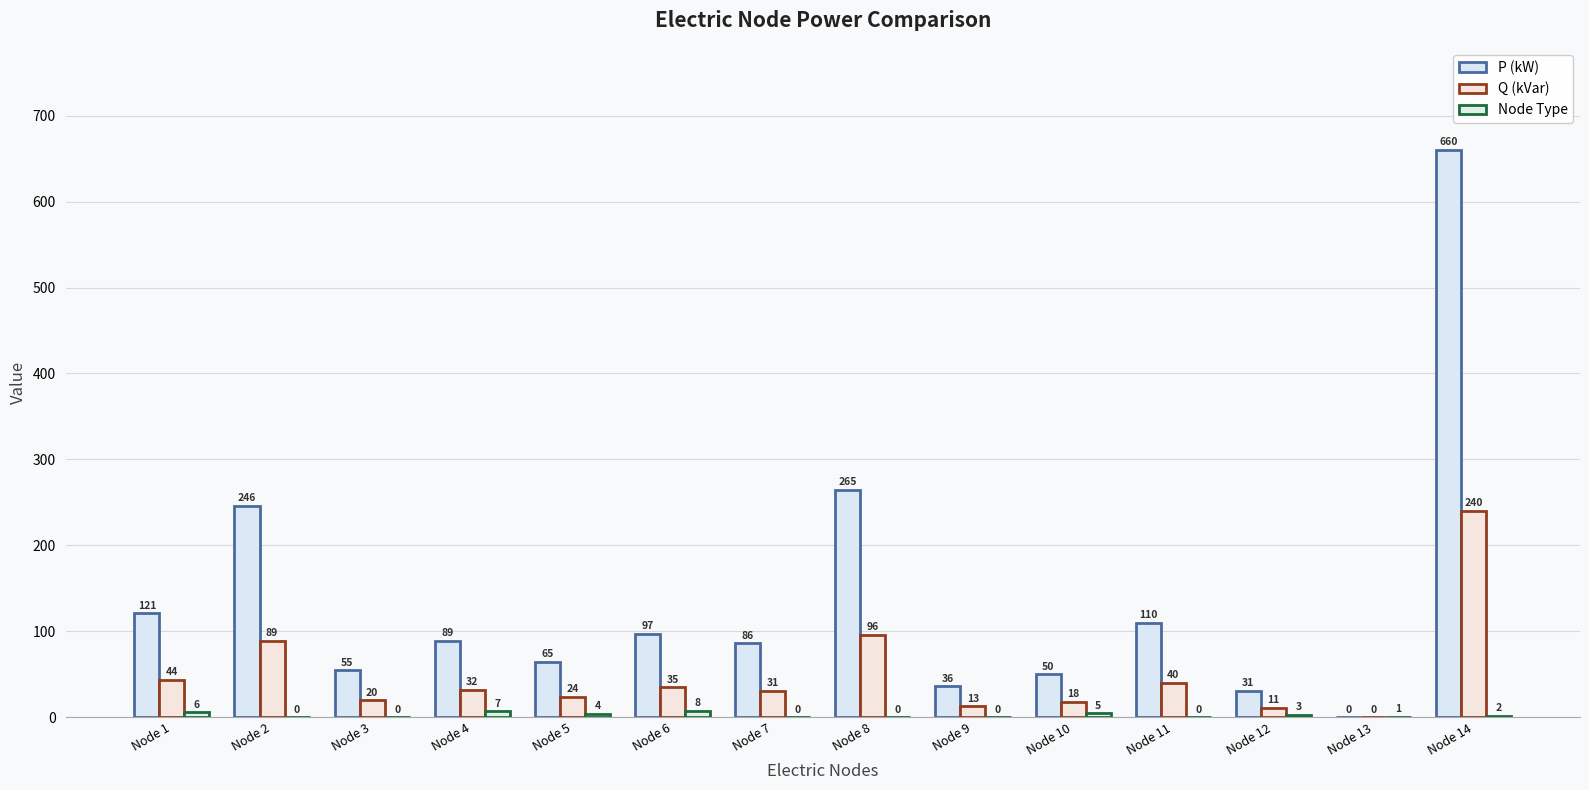

Rank the series by their average value, from highest to lowest.

P (kW), Q (kVar), Node Type